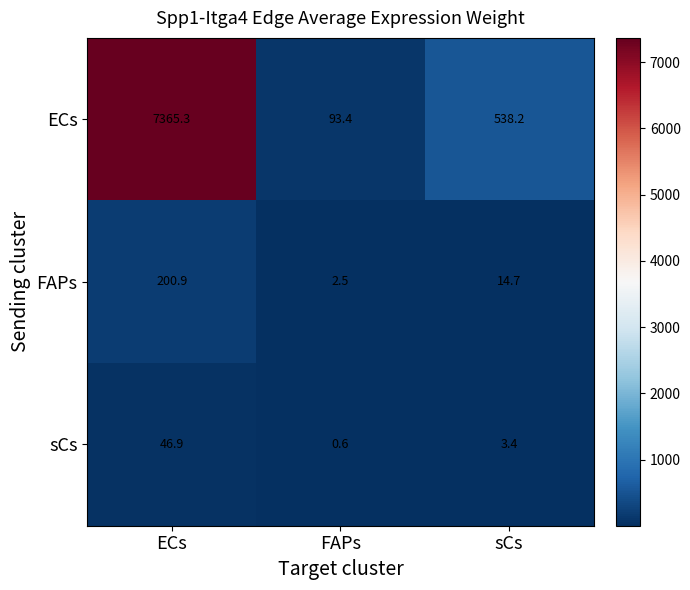

What is the sum of the sCs values at ECs and sCs?

50.3